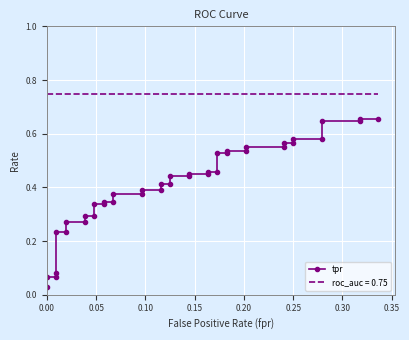

How many lines are shown in the chart?

1